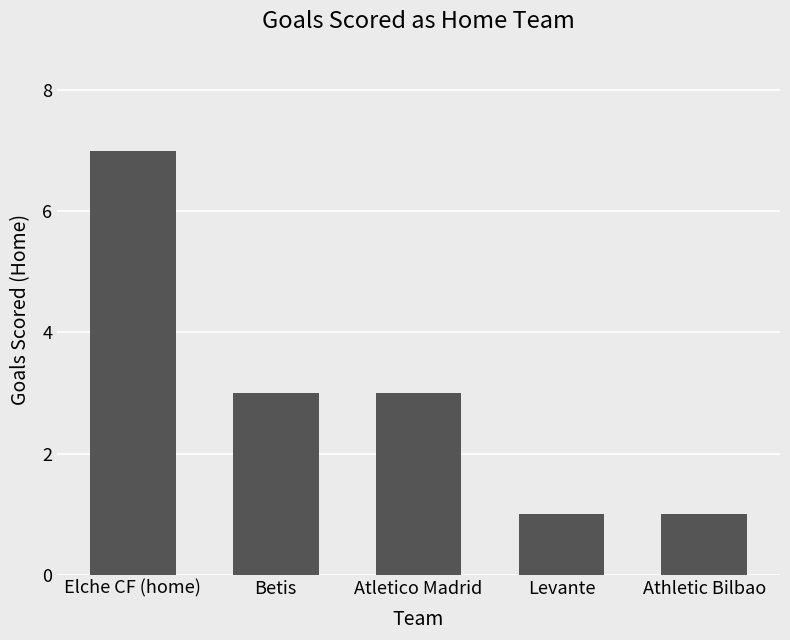

What position from the right is Atletico Madrid?

3